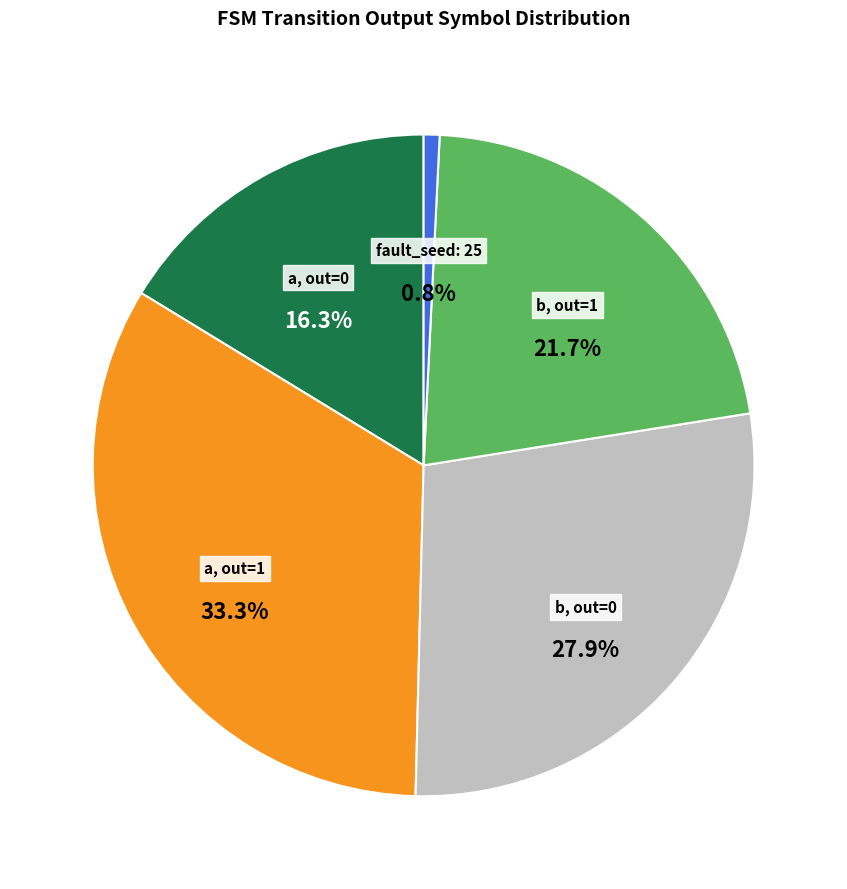

Is there any slice that represents more than half of the pie?

No